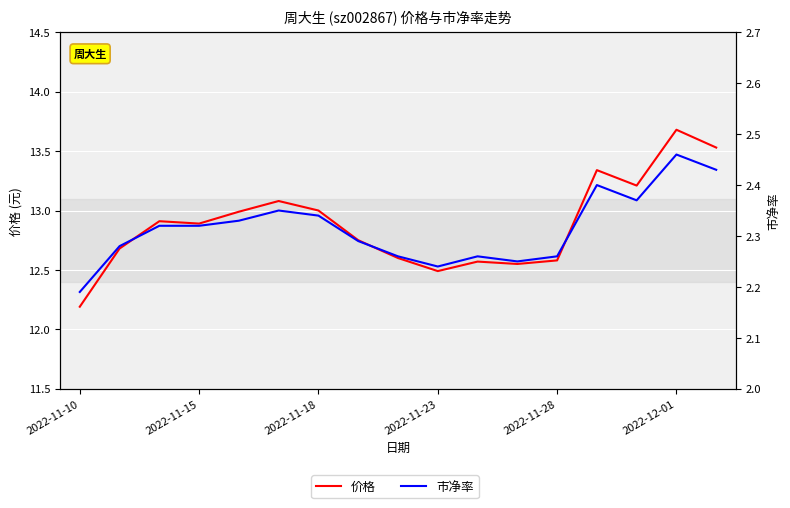

Between 14 and 2022-11-10, which is larger?

14